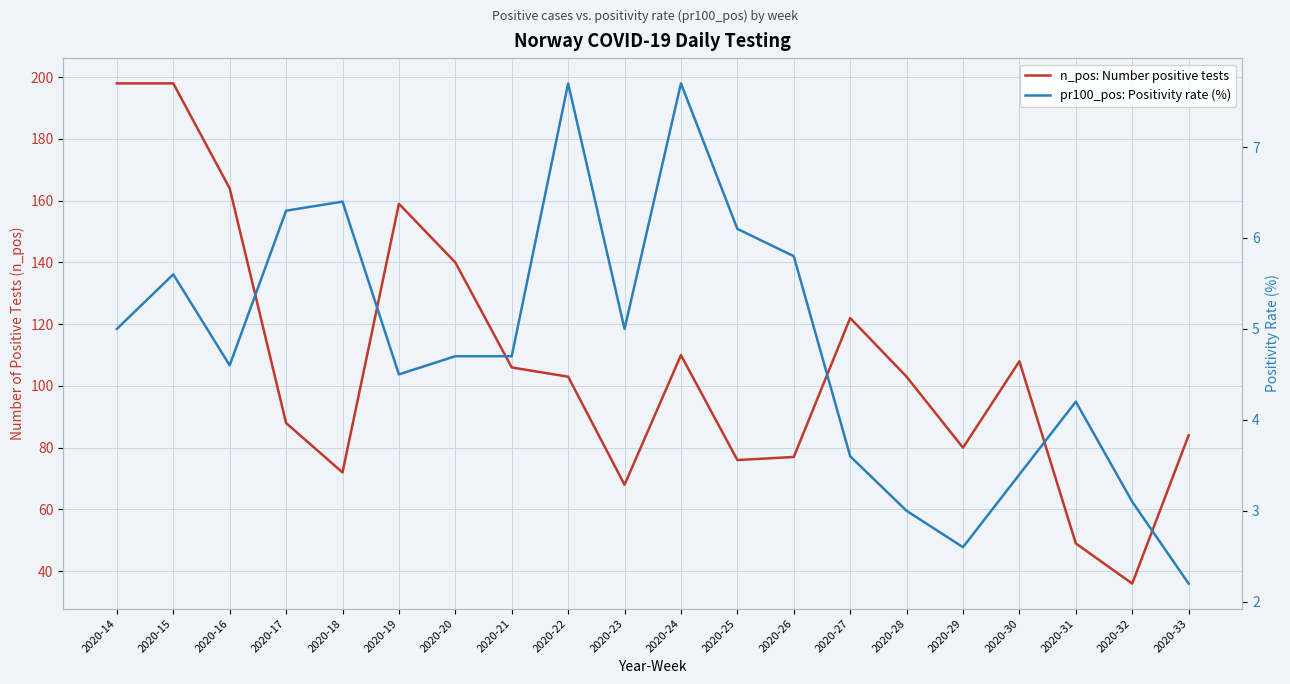

True or false: n_pos: Number positive tests and pr100_pos: Positivity rate (%) cross at least once.

False